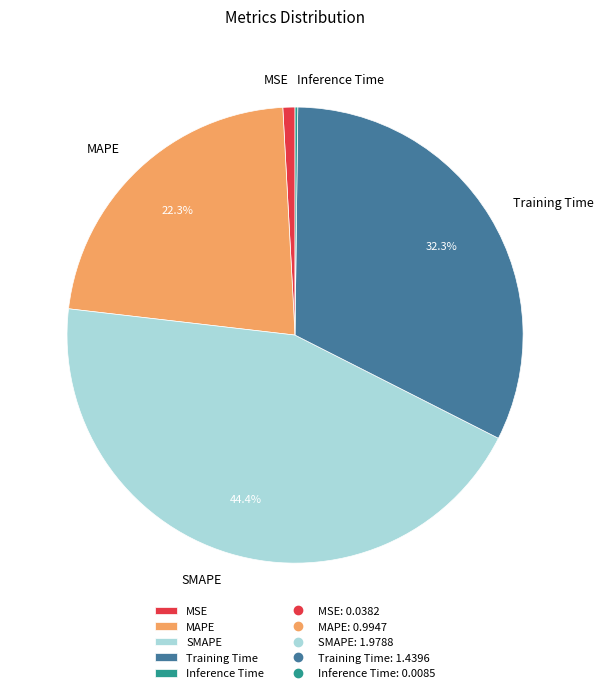

Approximately how many times larger is the value at Training Time compared to SMAPE?

0.7